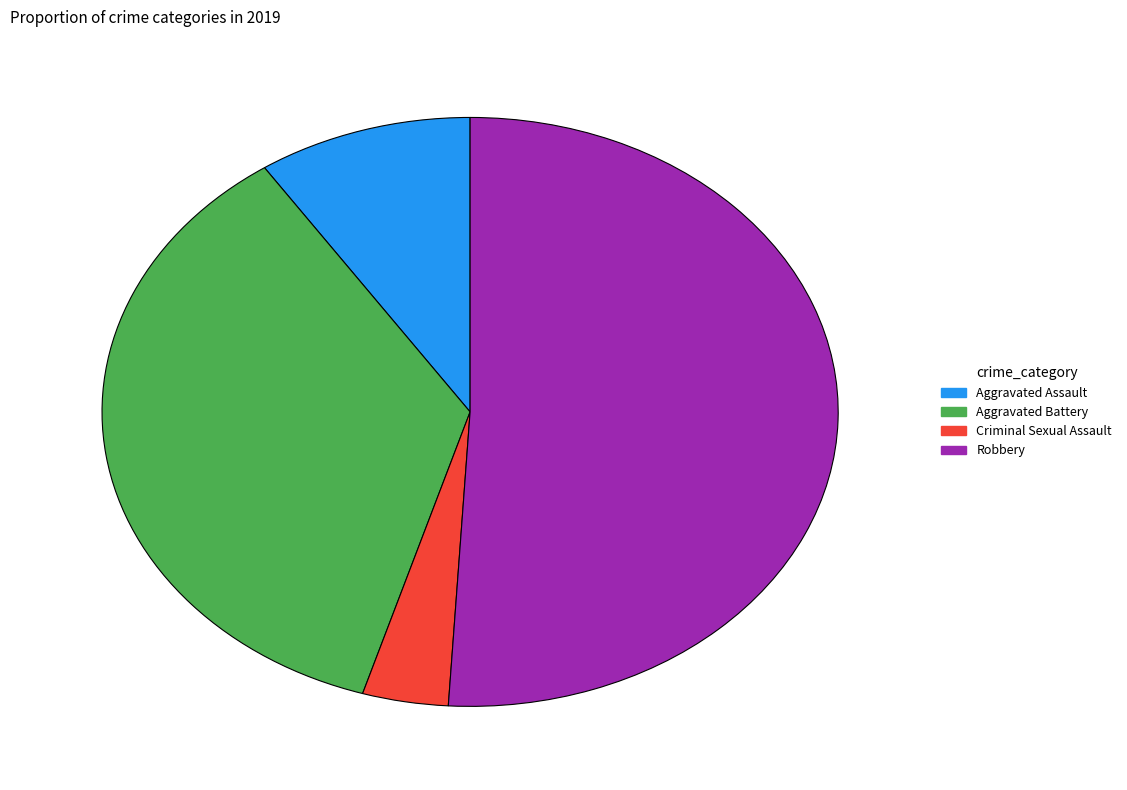

Rank the categories by value from lowest to highest.

Criminal Sexual Assault, Aggravated Assault, Aggravated Battery, Robbery